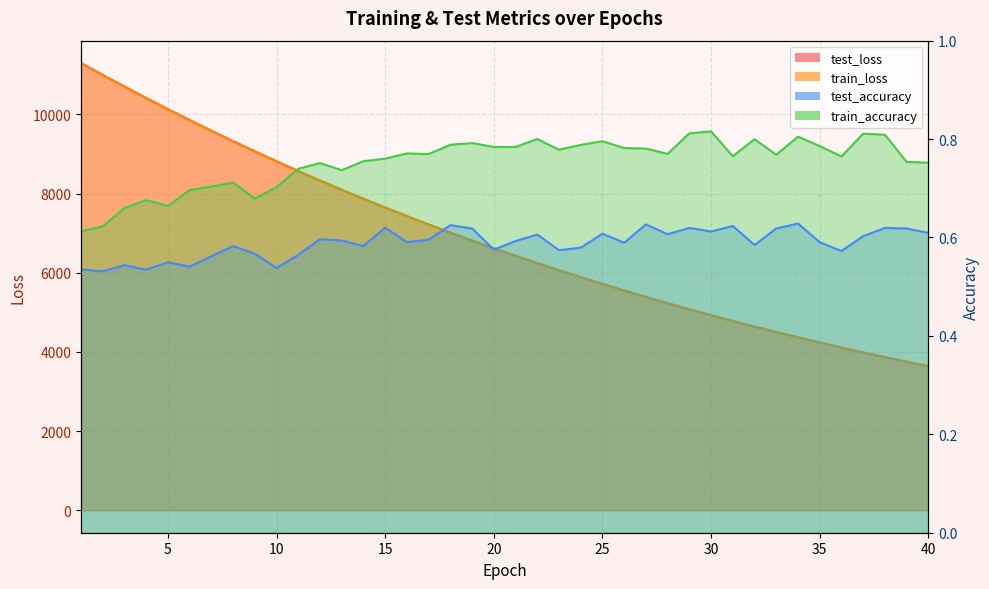

Is it true that test_loss equals 7867.4 at 14?

True